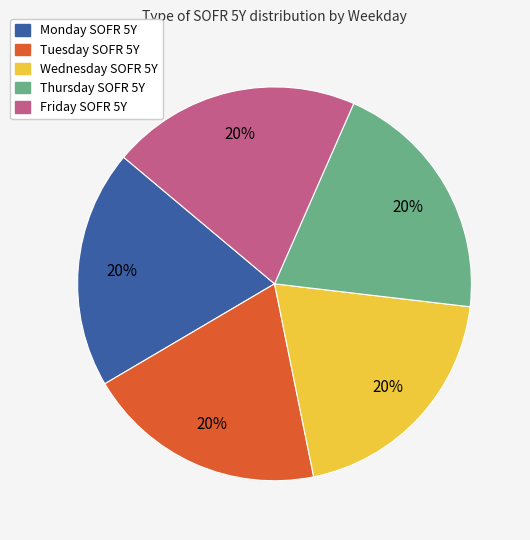

True or false: Thursday SOFR 5Y accounts for 28% of the total.

False